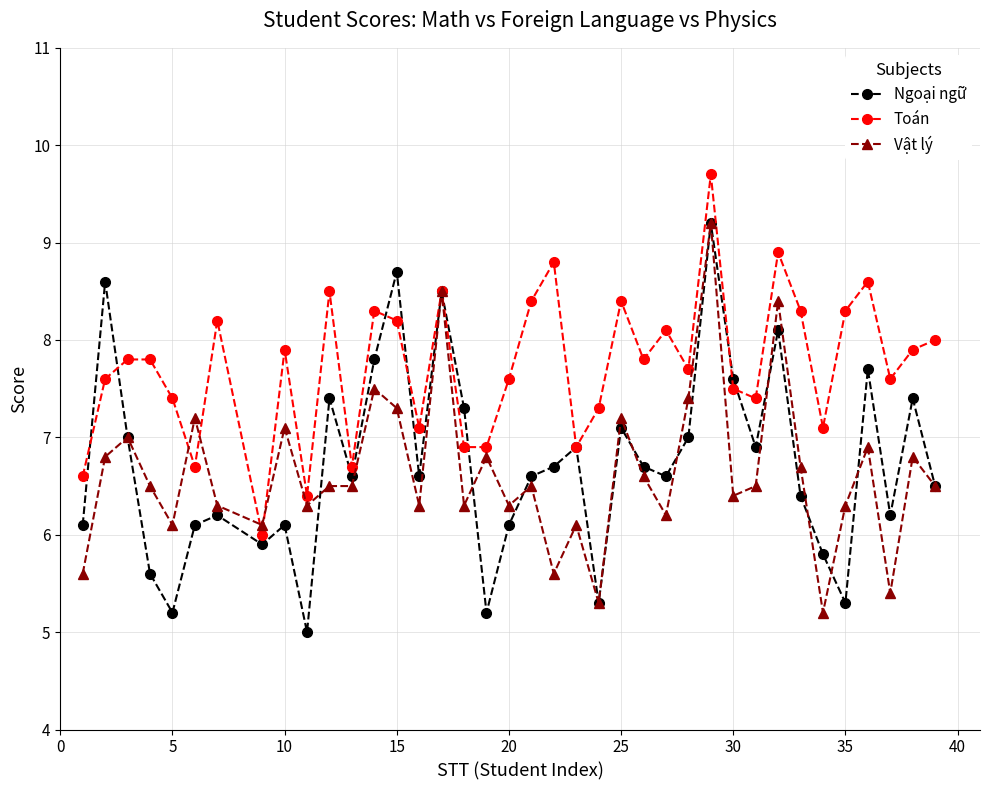

What is the value of the Vật lý point at the 1st from the left?

5.6